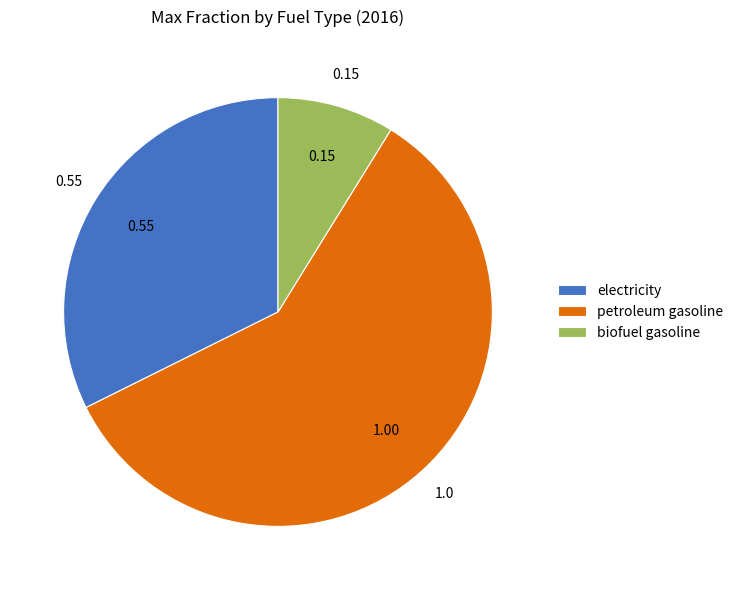

Does any single category account for the majority?

Yes